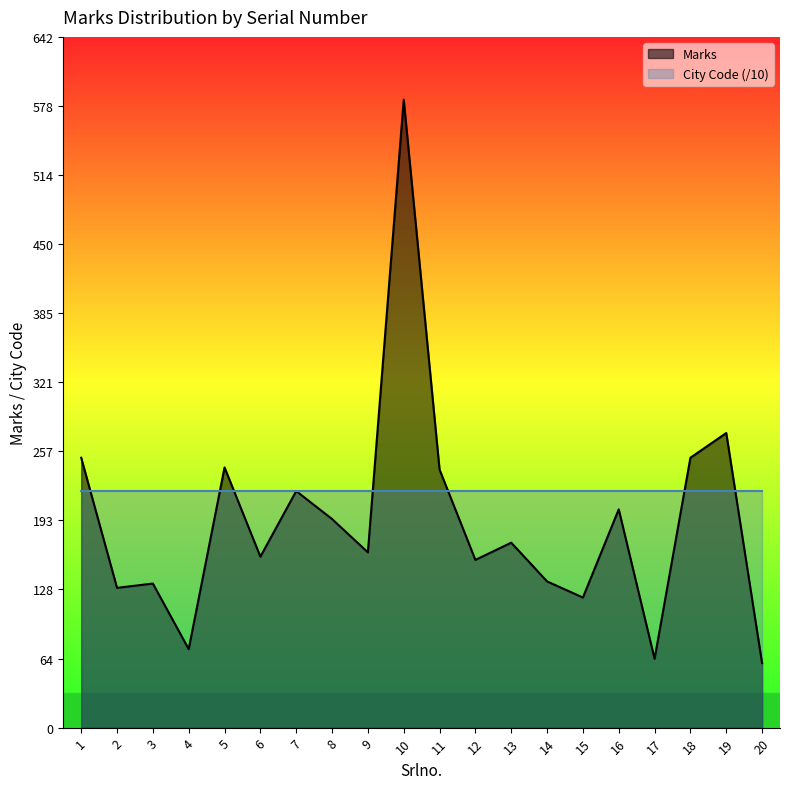

What is the ratio of the value at 7 to the value at 12?

1.4